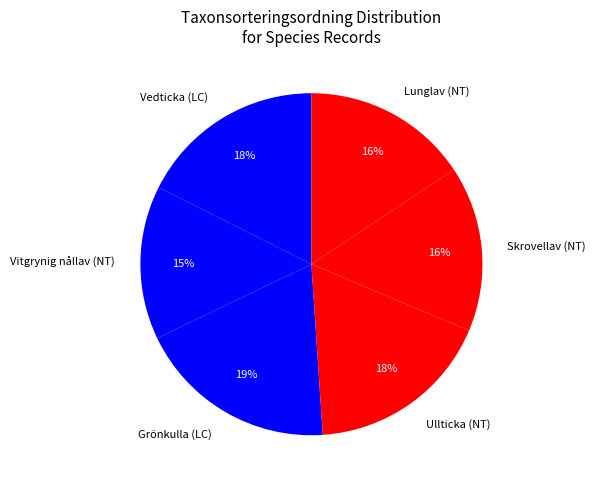

How many segments does this pie chart have?

6